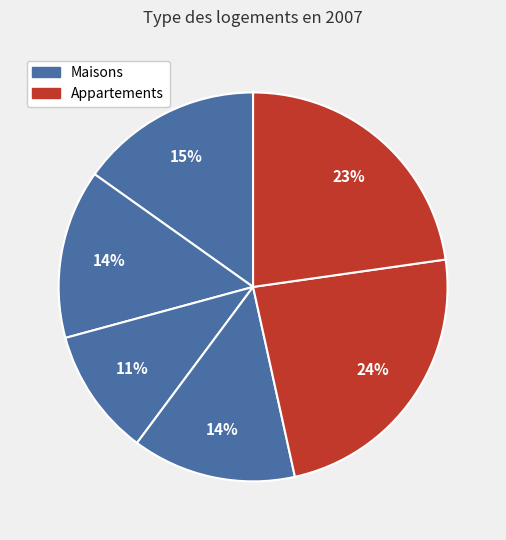

Count the number of slices in the pie.

6